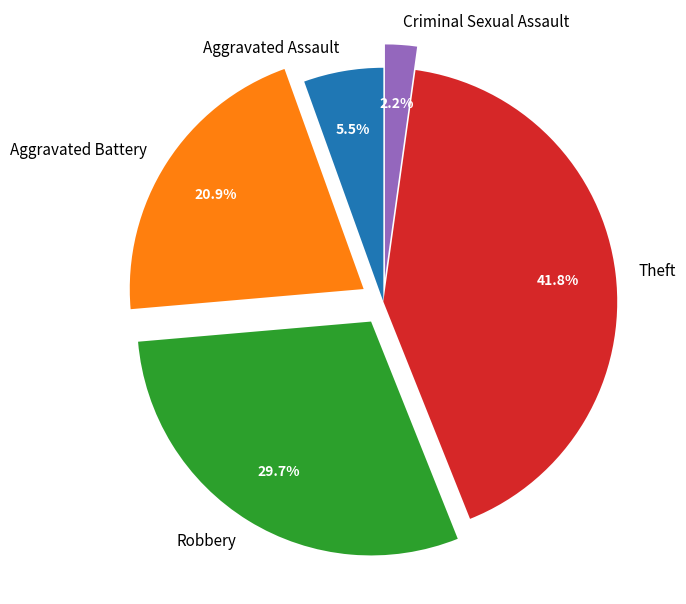

Is there a majority slice in this chart?

No